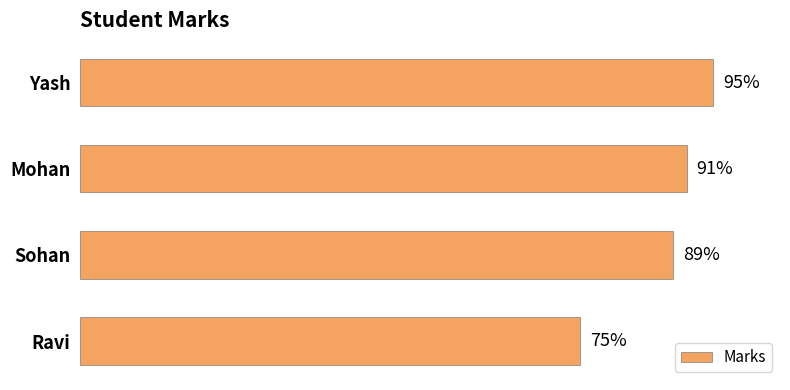

Which label corresponds to the smallest value in the chart?

Ravi